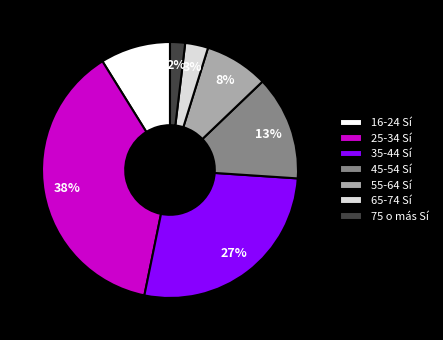

Approximately how many times larger is the value at 16-24 Sí compared to 35-44 Sí?

0.3